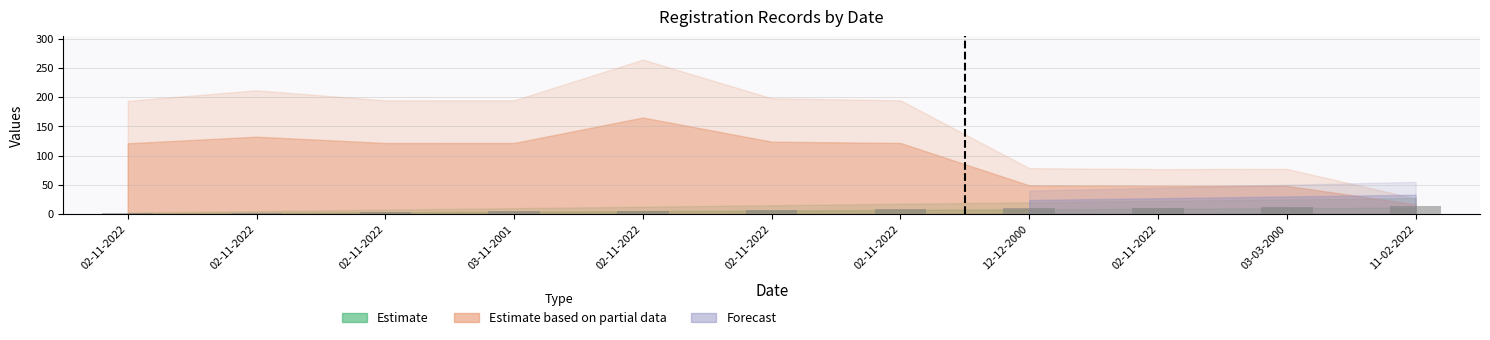

What is the difference between the values at 03-03-2000 and 02-11-2022?

3.6